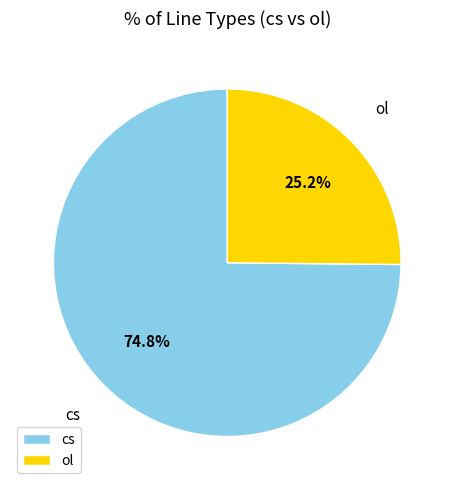

What is the ratio of the value at cs to the value at ol?

3.0